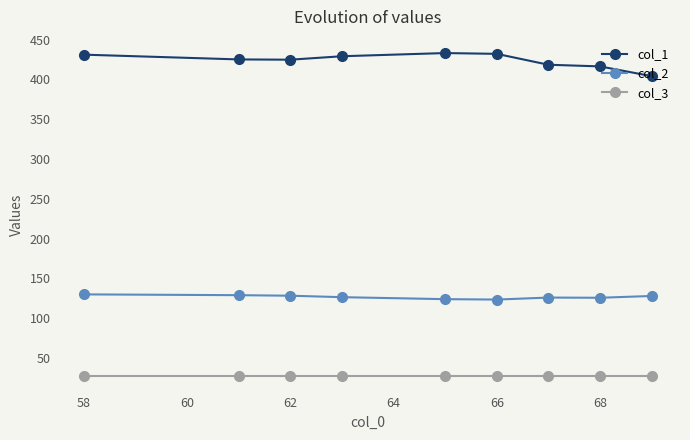

How many distinct data groups are displayed?

3